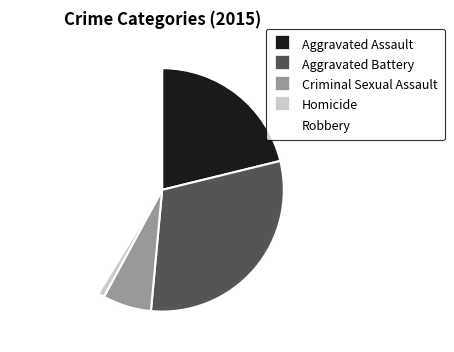

How many segments does this pie chart have?

5